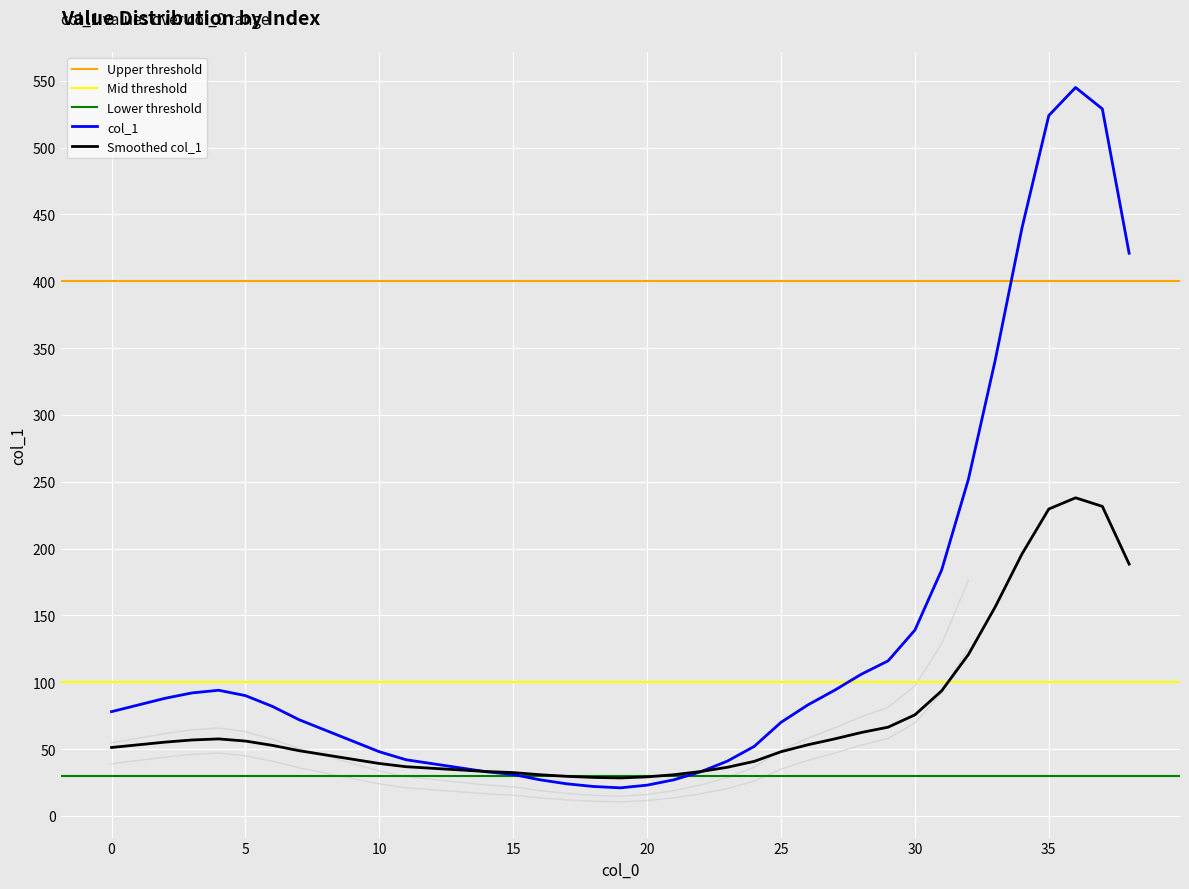

What is the sum of all values?

5142